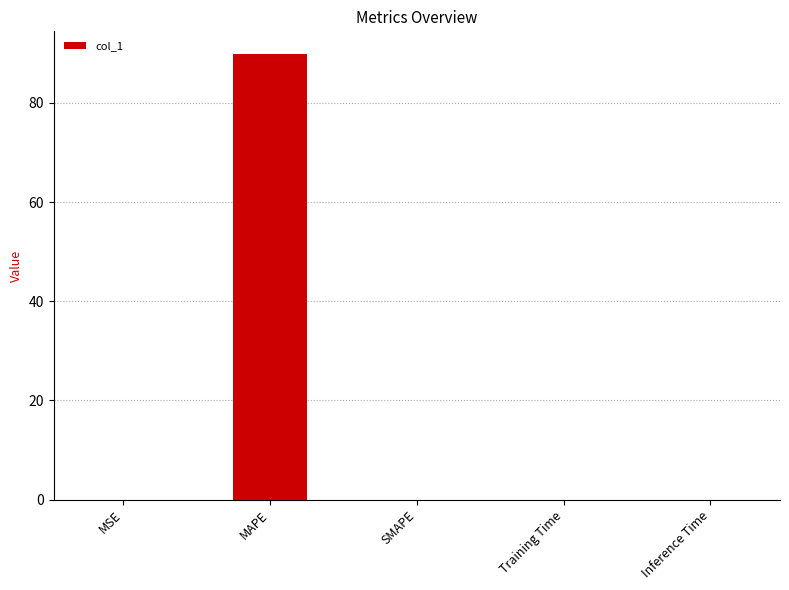

What is the maximum value shown in the chart?

89.9